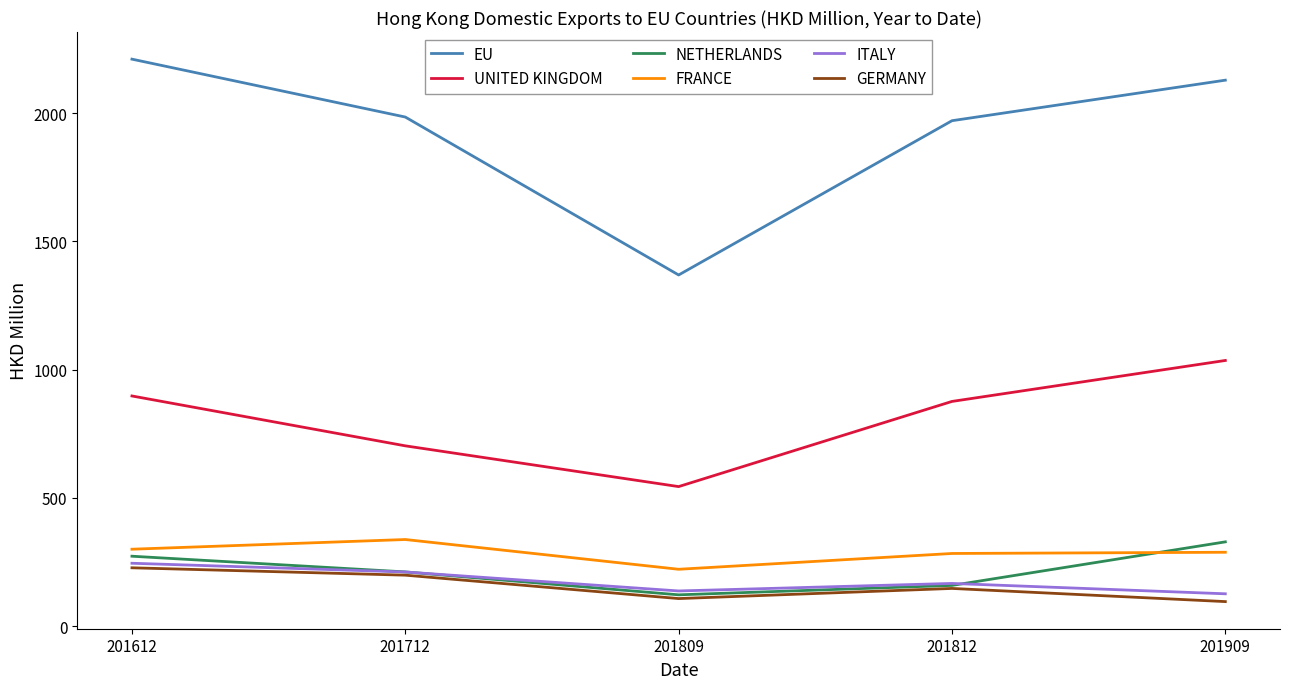

What is the difference between the highest and lowest values at 201809?

1261.9